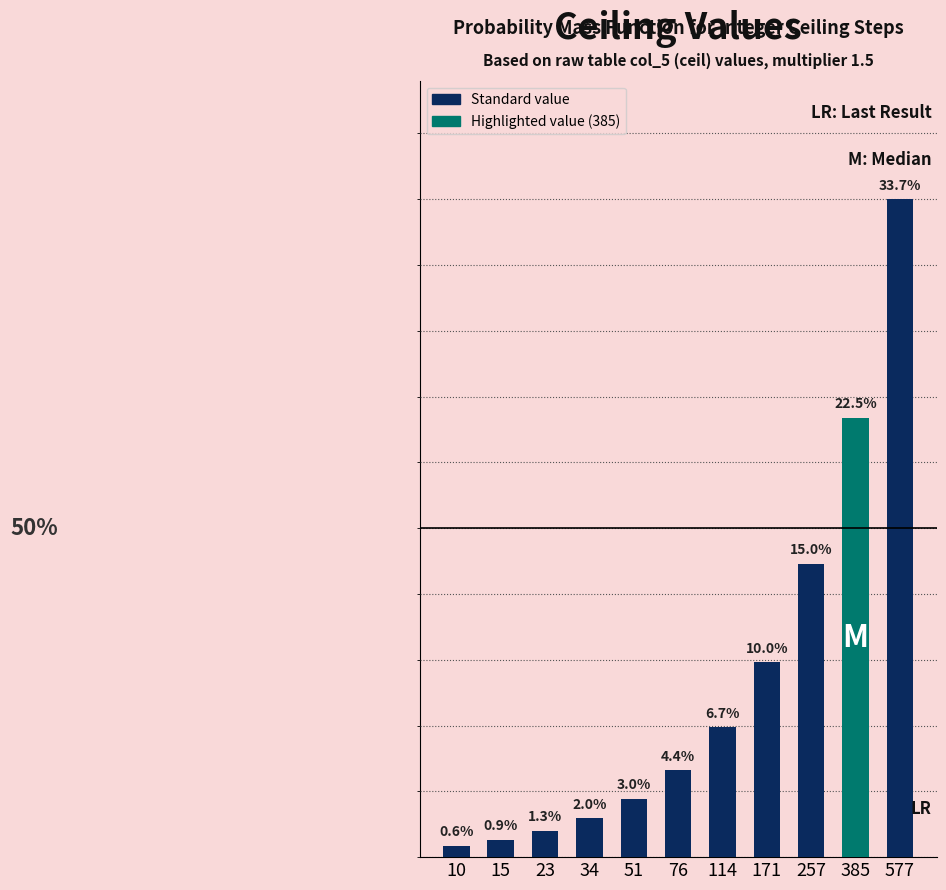

Are the bars horizontal?

No